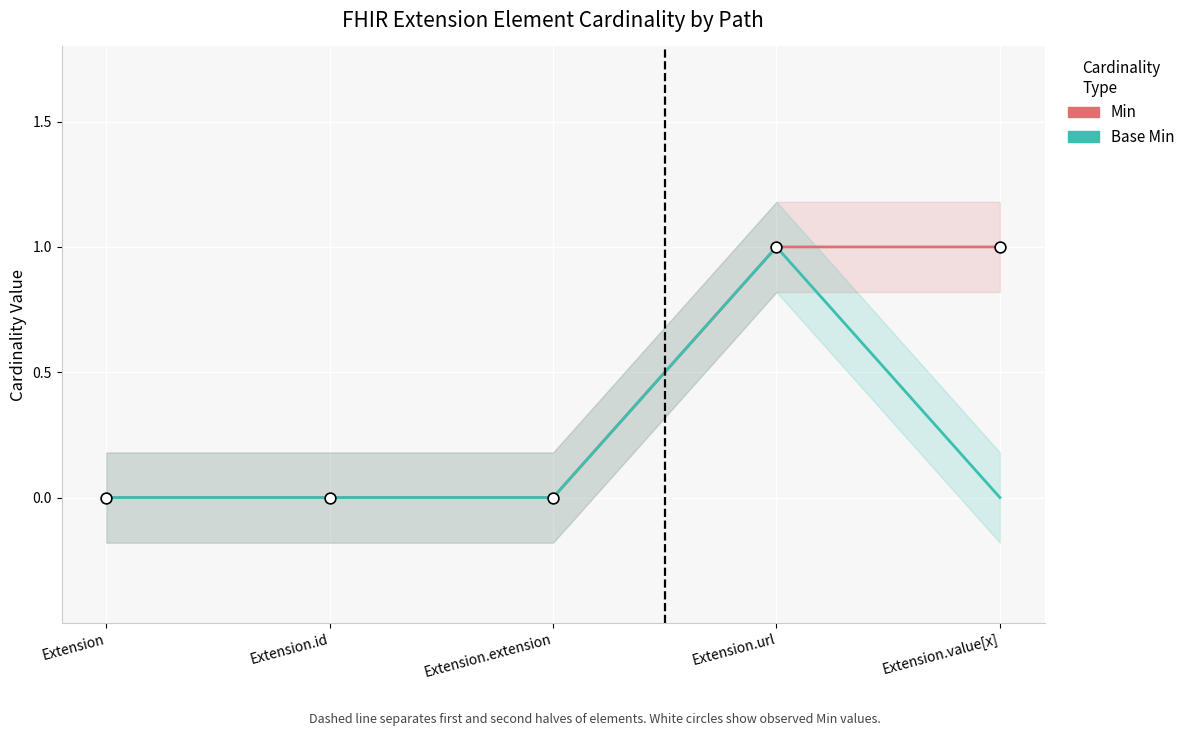

Which series contains the lowest Y value?

Min